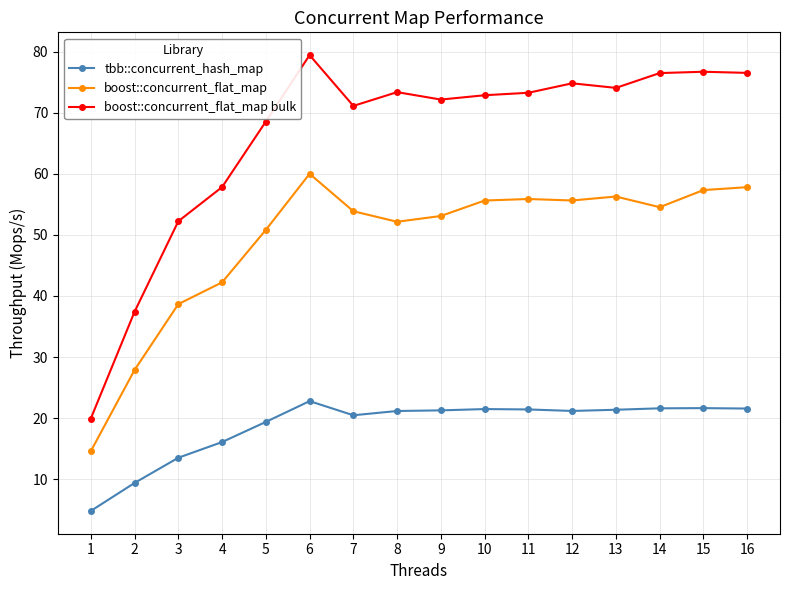

What is the difference between the maximum and minimum values in the tbb::concurrent_hash_map series?

18.0